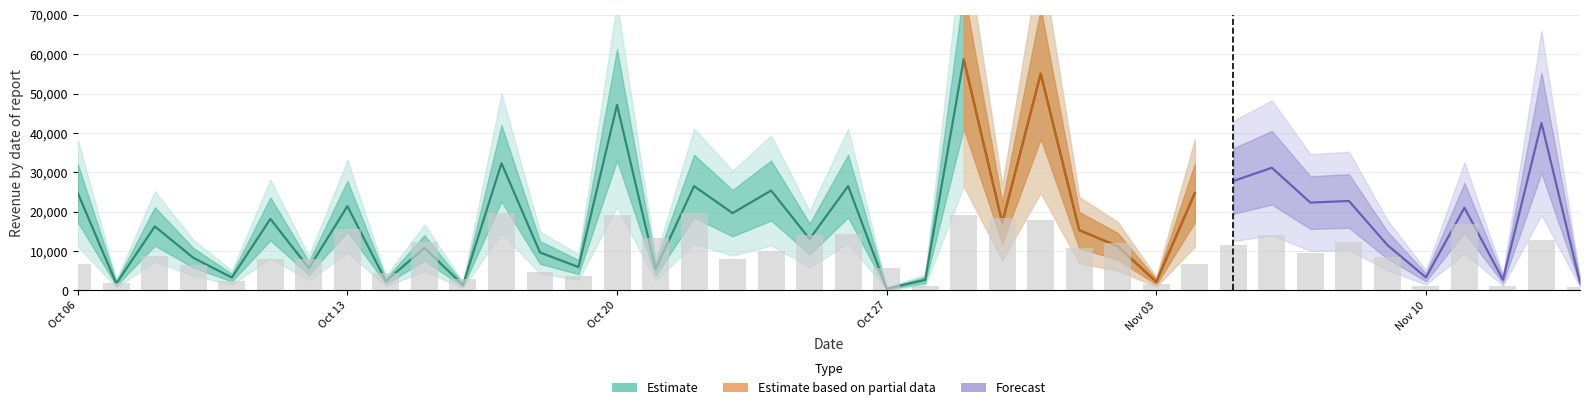

How many data points in Revenue are above 16261?

20